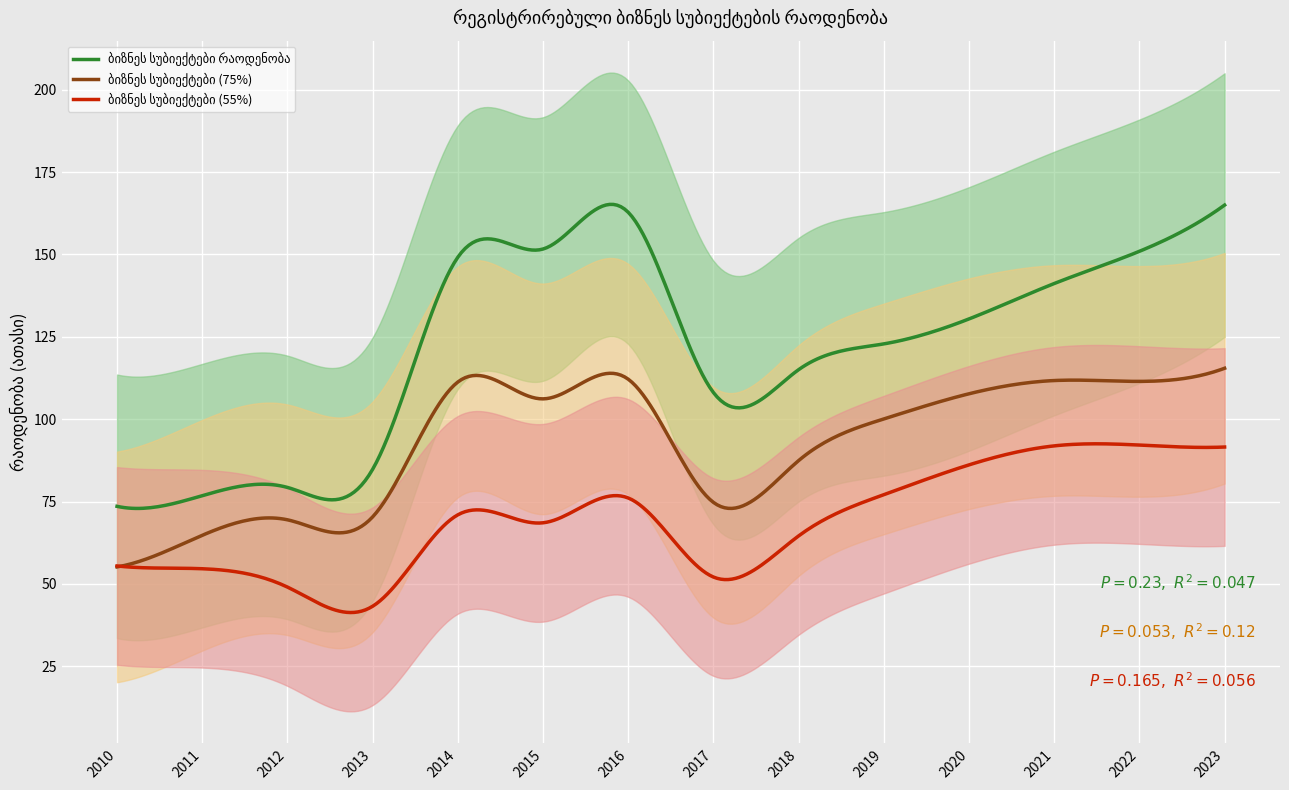

Which category has the highest value across all series?

2023